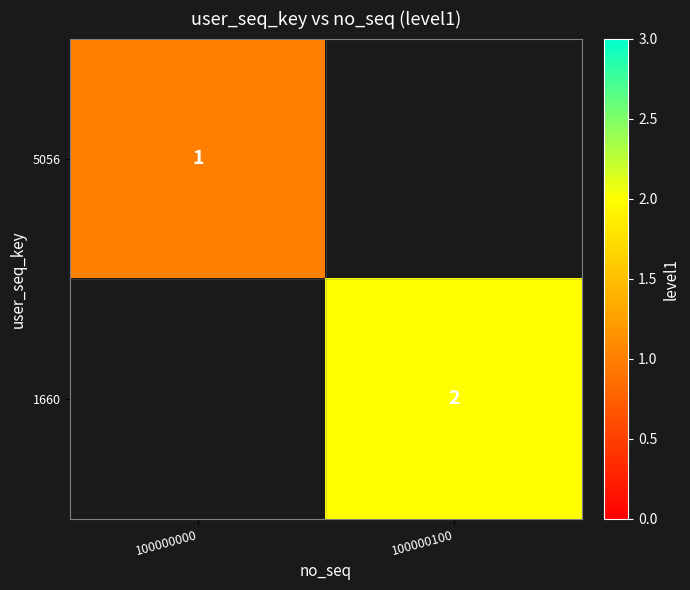

What is the minimum value shown in the chart?

1.0